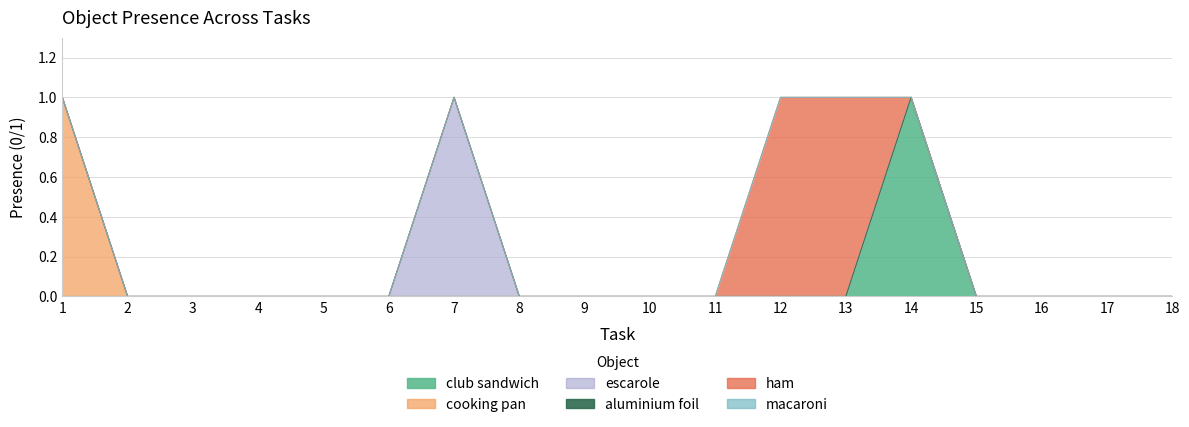

Rank the series by their maximum value, from lowest to highest.

aluminium foil, macaroni, club sandwich, cooking pan, escarole, ham